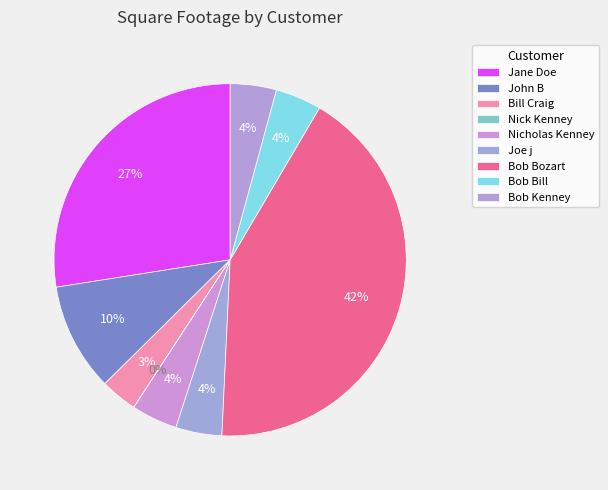

Combined, what portion of the pie is Bob Bozart and John B?

52.2%